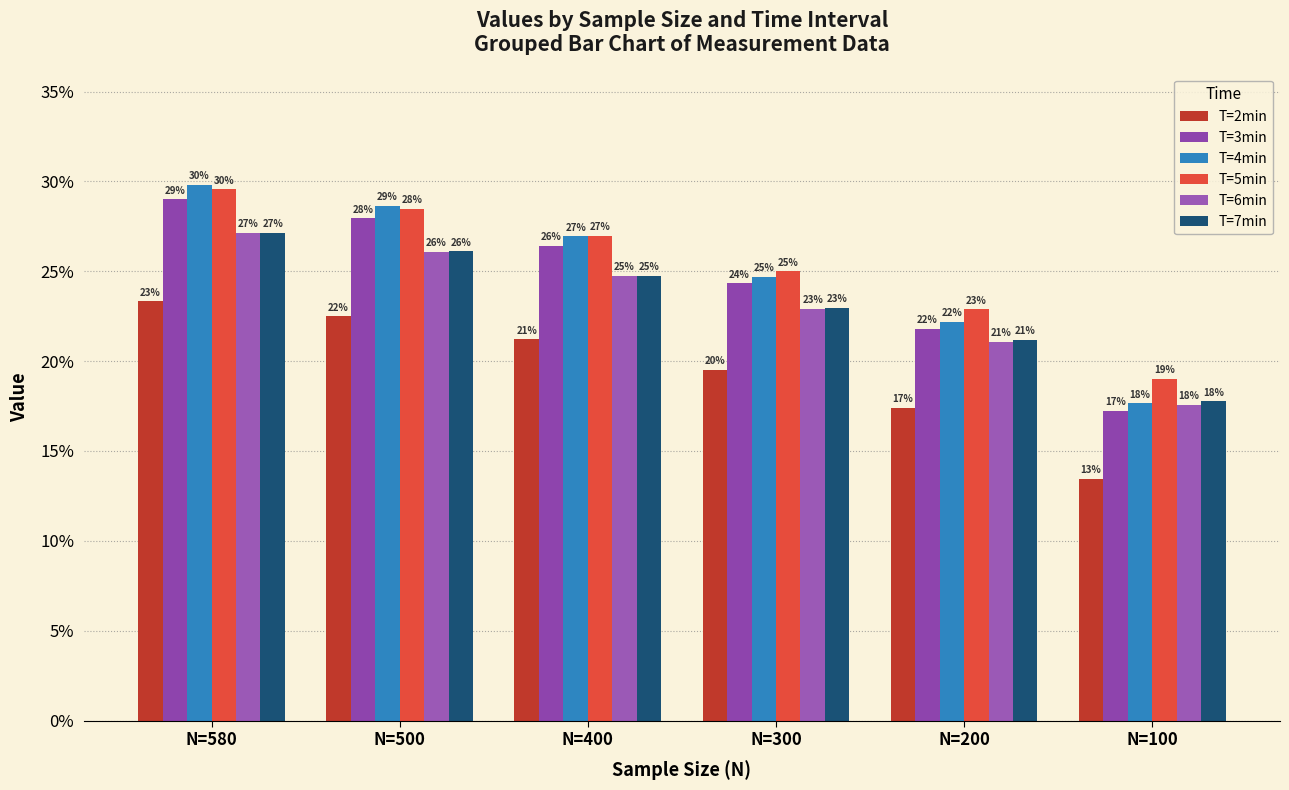

What is the average value of the T=7min series?

0.2